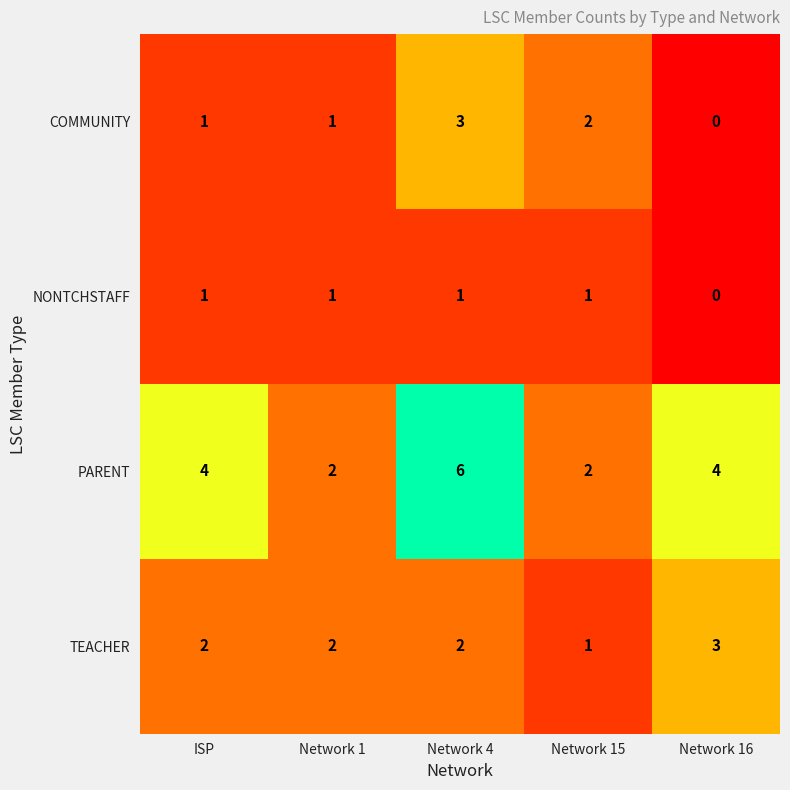

Which series changed the most between ISP and Network 1?

PARENT